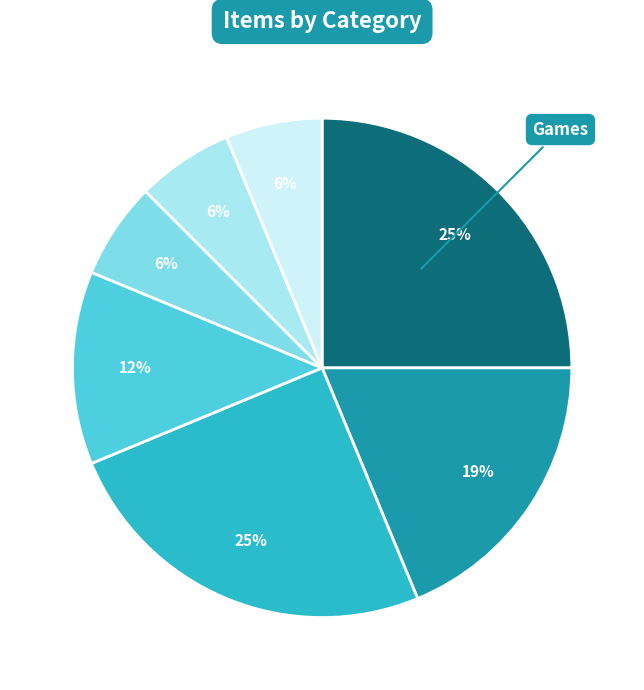

How many slices are in this pie chart?

7